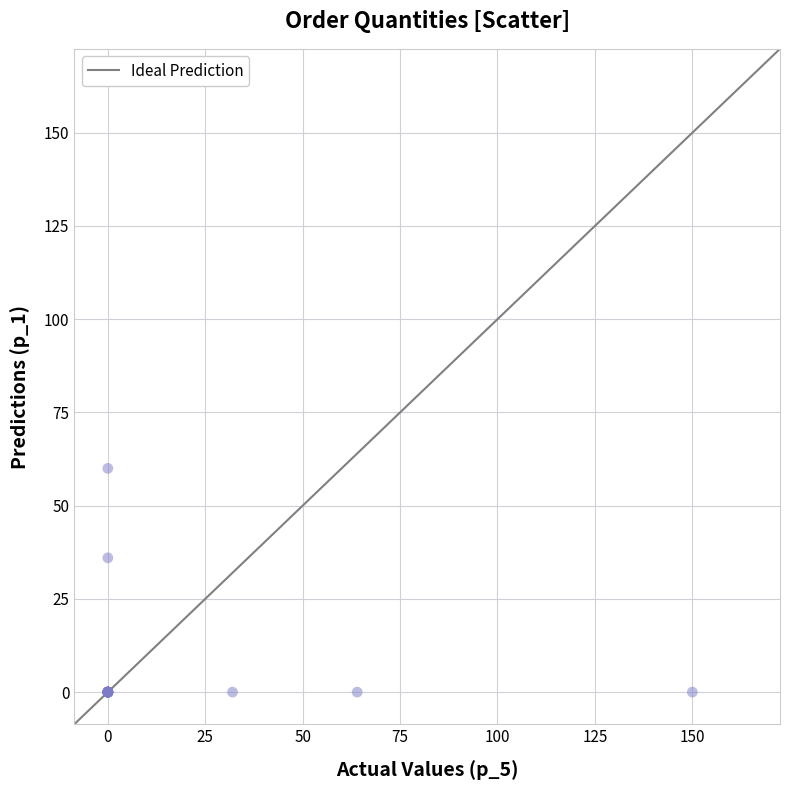

What Y value in the scatter plot is closest to 30?

36